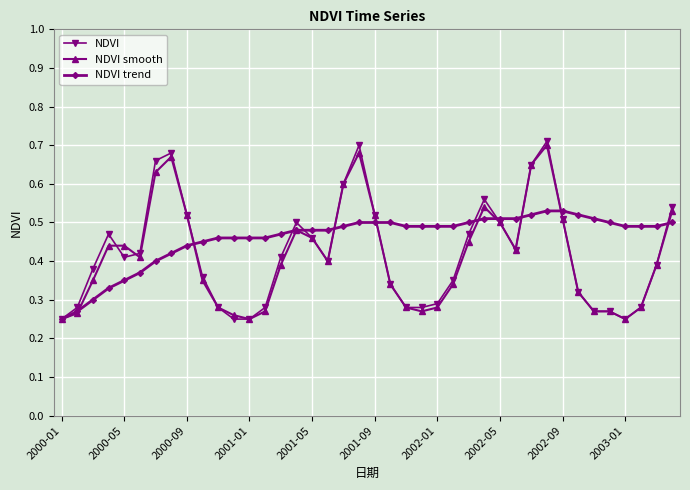

How many lines are shown in the chart?

3